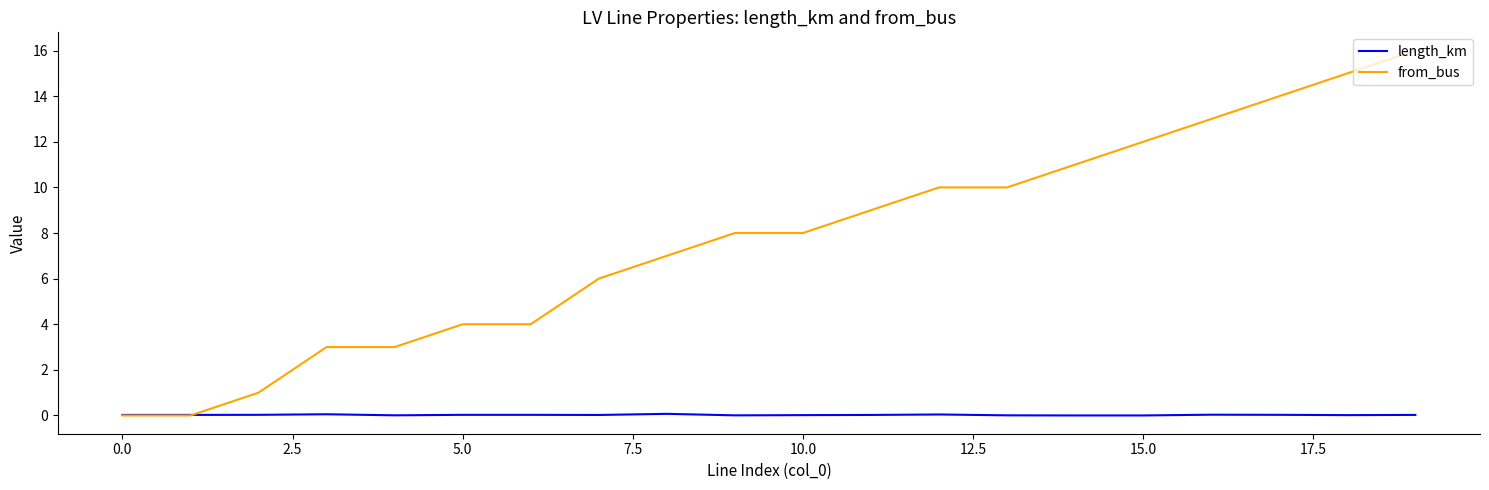

What is the maximum value shown in the chart?

16.0